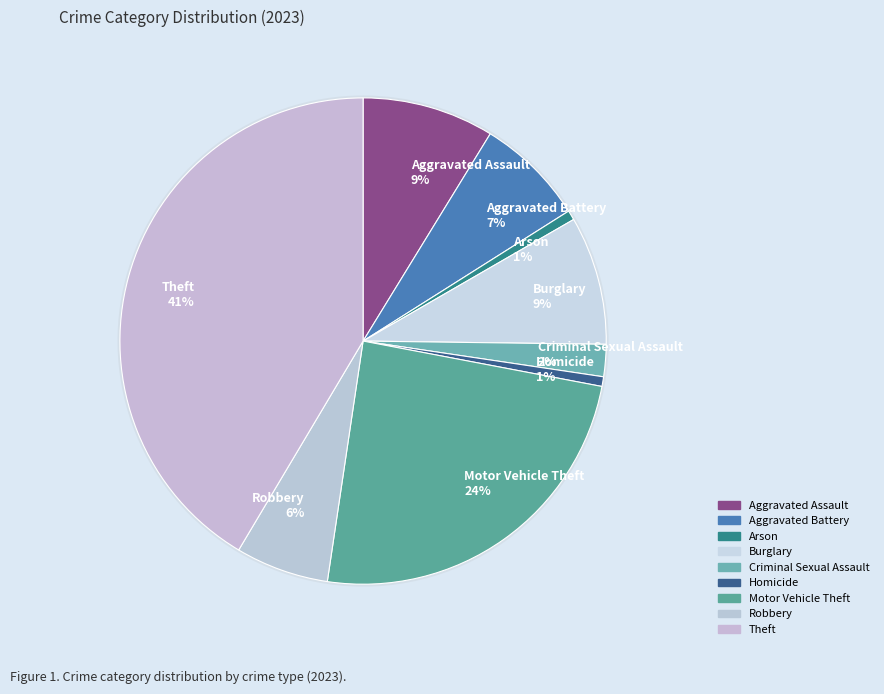

Is it true that Theft is 28% of the pie?

False